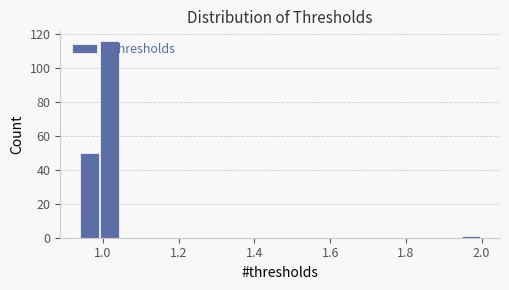

Around what value on the x-axis is the tallest bar? Give the approximate position of its centre, as read against the axis.

1.02